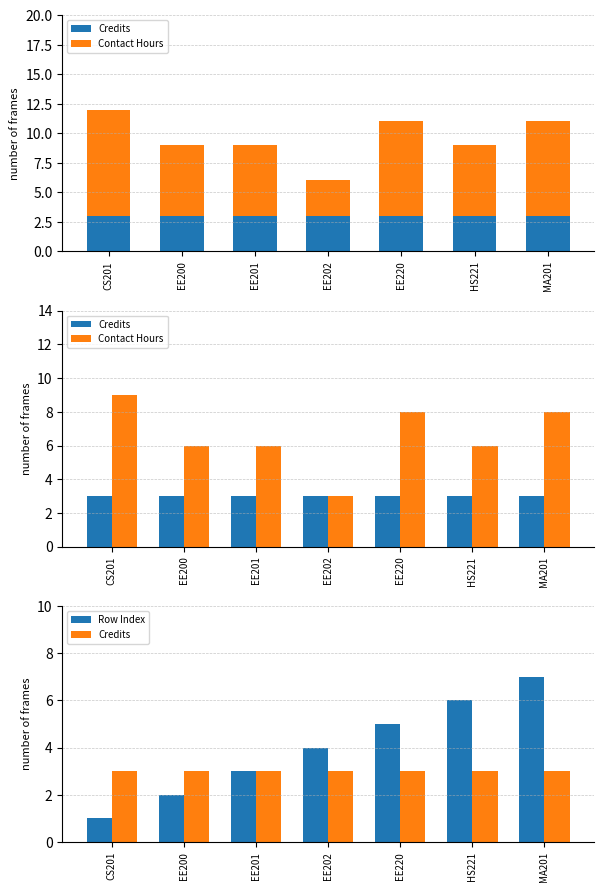

What is the average value of the Contact Hours series?

7